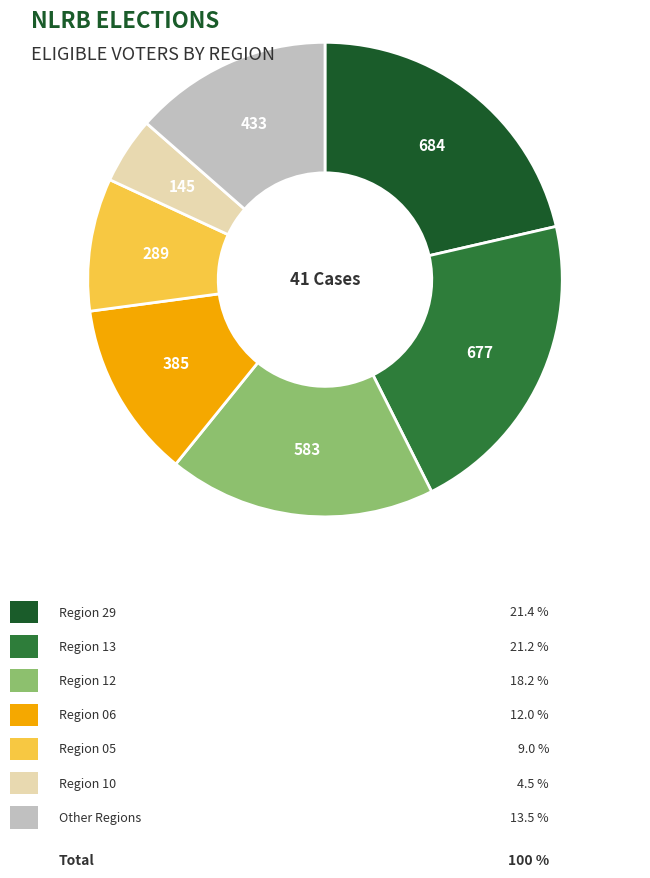

Is there any slice that represents more than half of the pie?

No